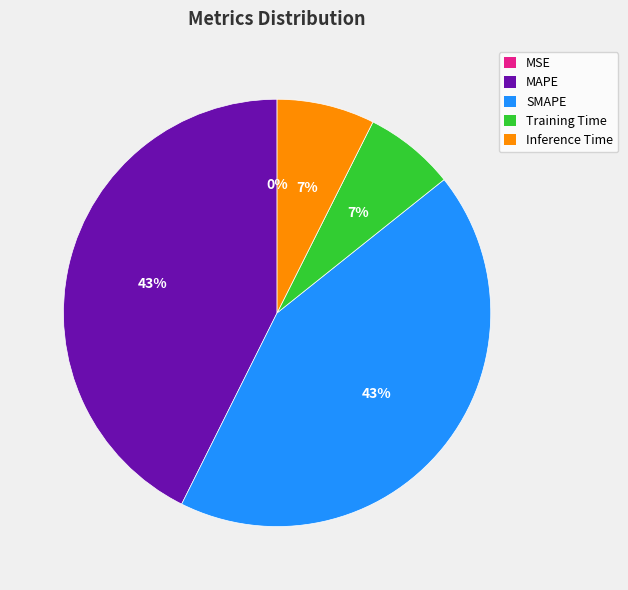

To the nearest percent, what is the combined percentage of MAPE and Inference Time?

50%